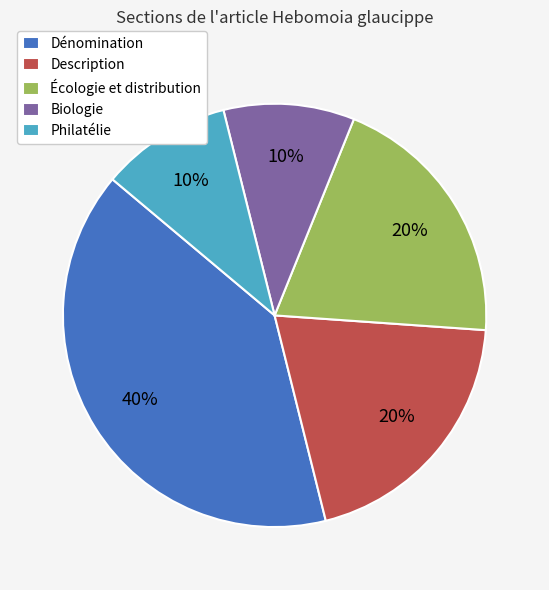

True or false: Dénomination accounts for 51% of the total.

False